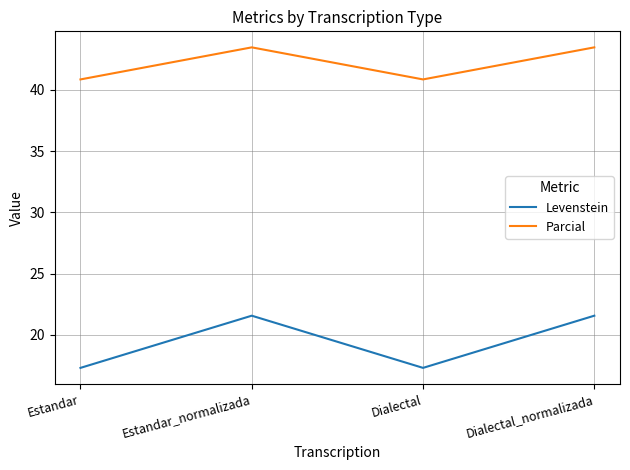

Read the Levenstein value at Dialectal_normalizada.

21.6